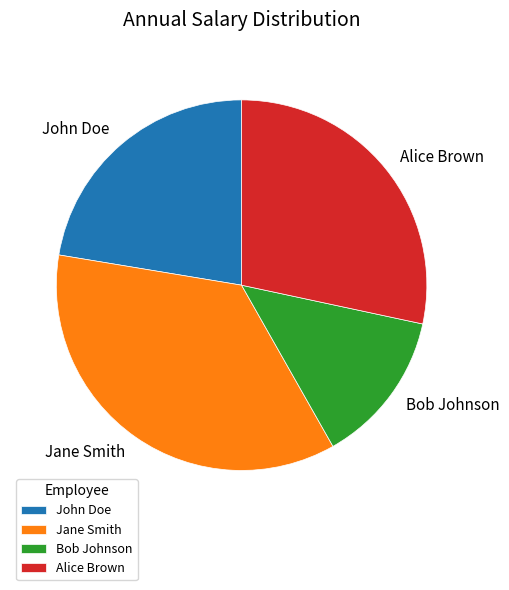

Rank the categories by value from lowest to highest.

Bob Johnson, John Doe, Alice Brown, Jane Smith